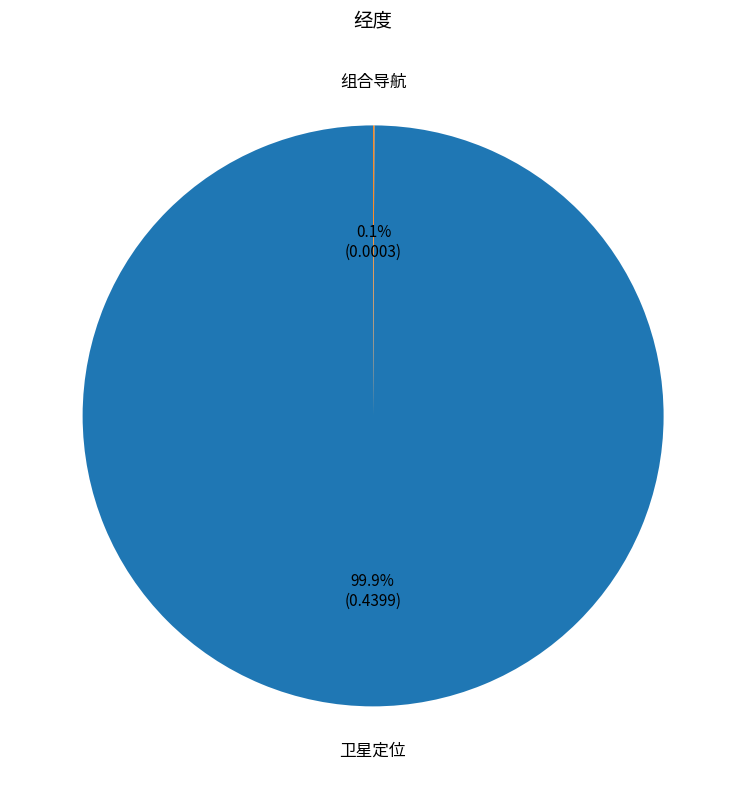

To the nearest percent, what is the difference between the largest and smallest slice percentages?

100%